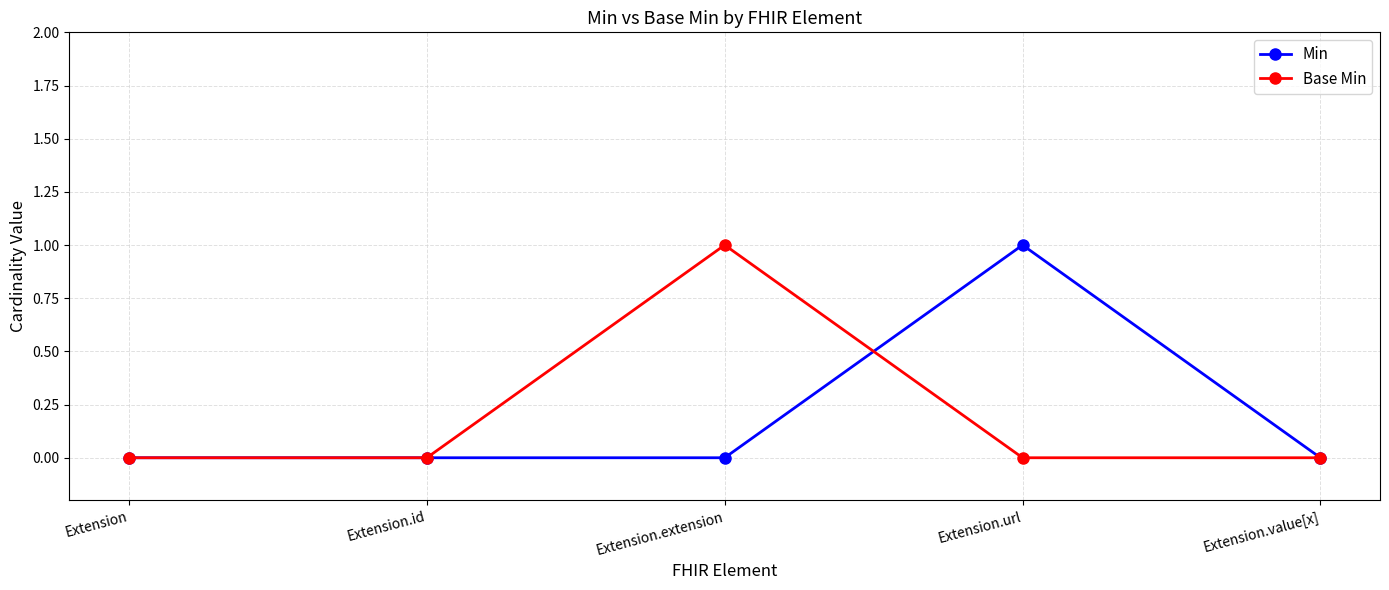

Reading left to right, extract all data points from this chart.

Min: Extension=0	Extension.id=0	Extension.extension=0	Extension.url=1	Extension.value[x]=0
Base Min: Extension=0	Extension.id=0	Extension.extension=1	Extension.url=0	Extension.value[x]=0